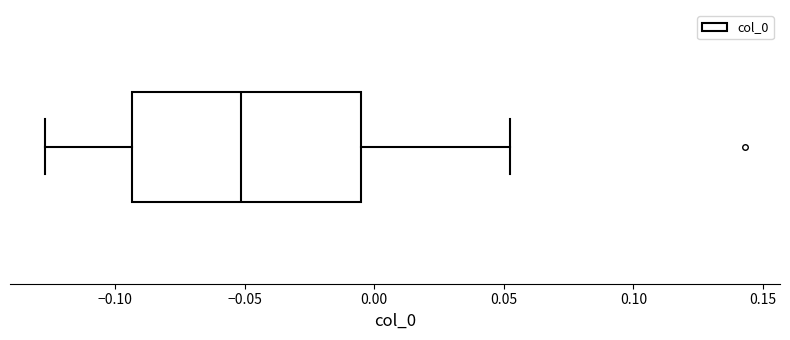

Transcribe this box plot: give where the median line is, the range the box spans, and where the two whiskers end, as read against the x-axis. The values are not printed on the chart, so give them approximately, as read against the axis.

median -0.050, box -0.095 to -0.005, whiskers -0.125 to 0.050